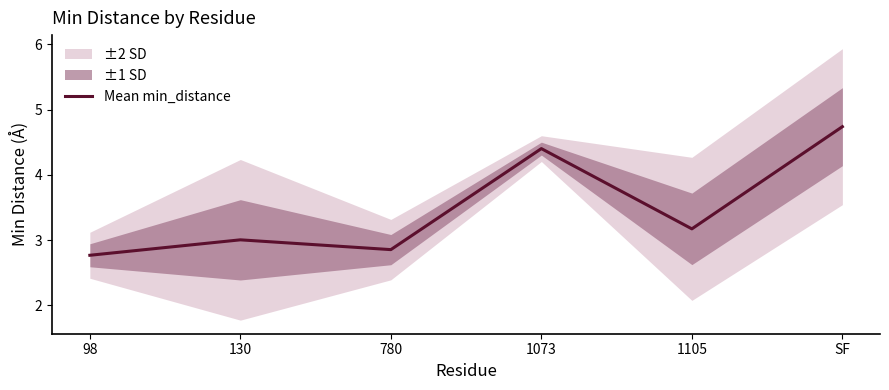

Between 780 and SF, which is larger?

SF